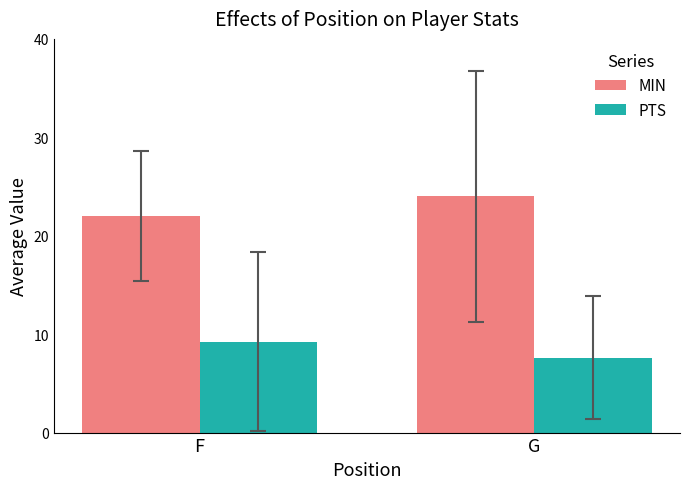

What is the difference between the maximum and minimum values in the MIN series?

2.0